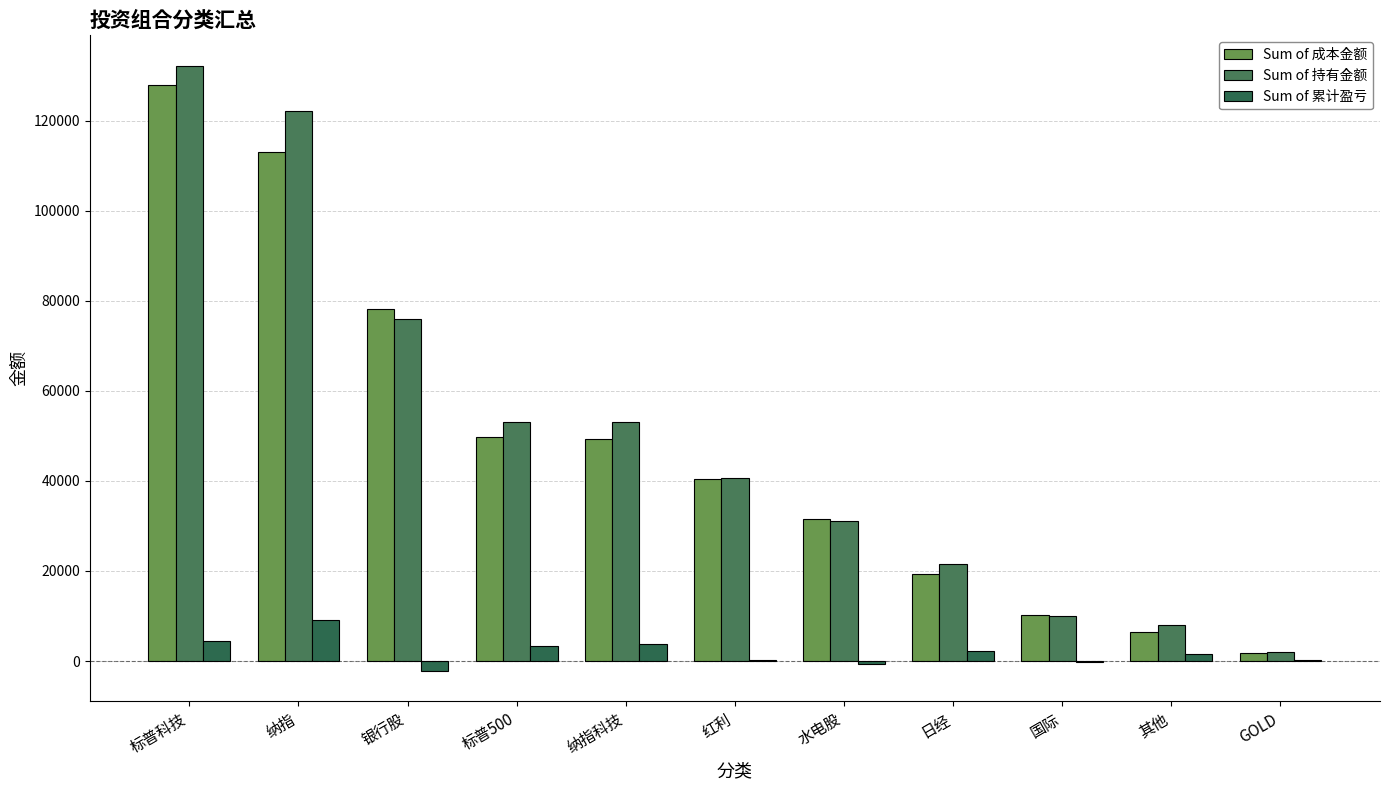

Where does the Sum of 累计盈亏 series first go above 1532?

标普科技